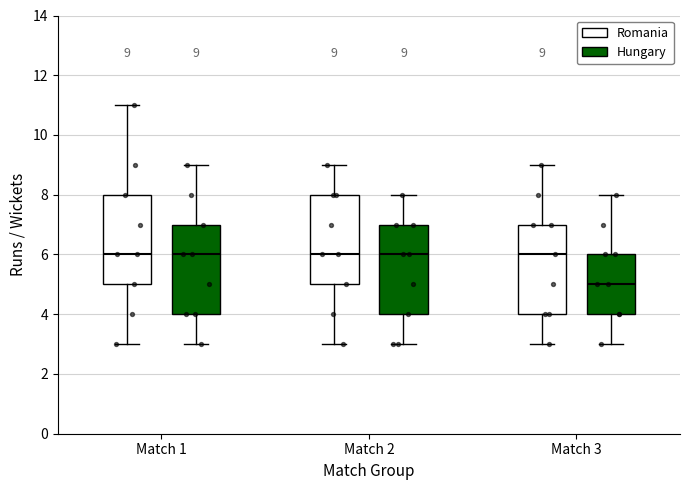

Which box has the lowest median line?

Match 3 (Hungary)